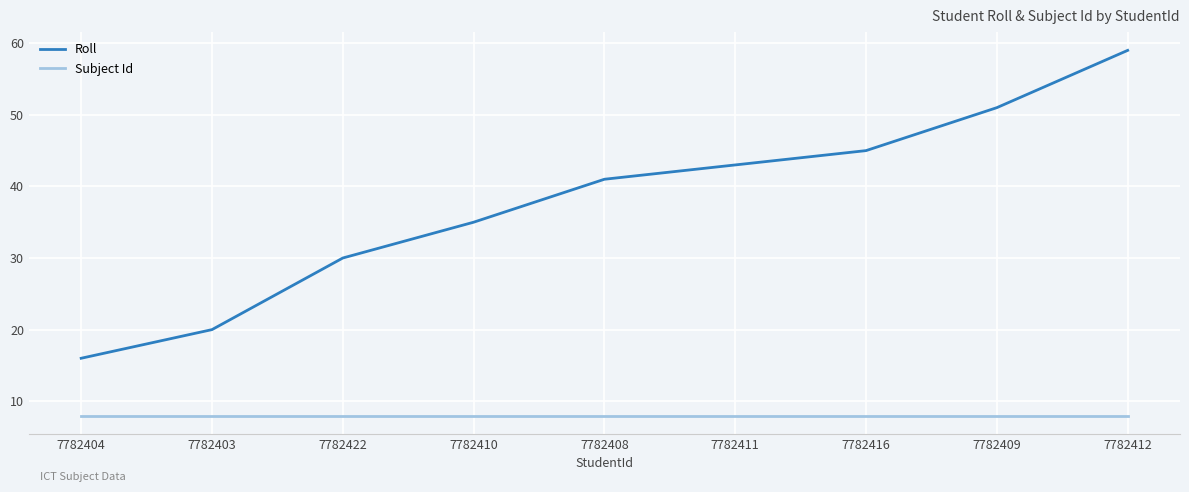

Rank the series at 7782403 from lowest to highest value.

Subject Id, Roll